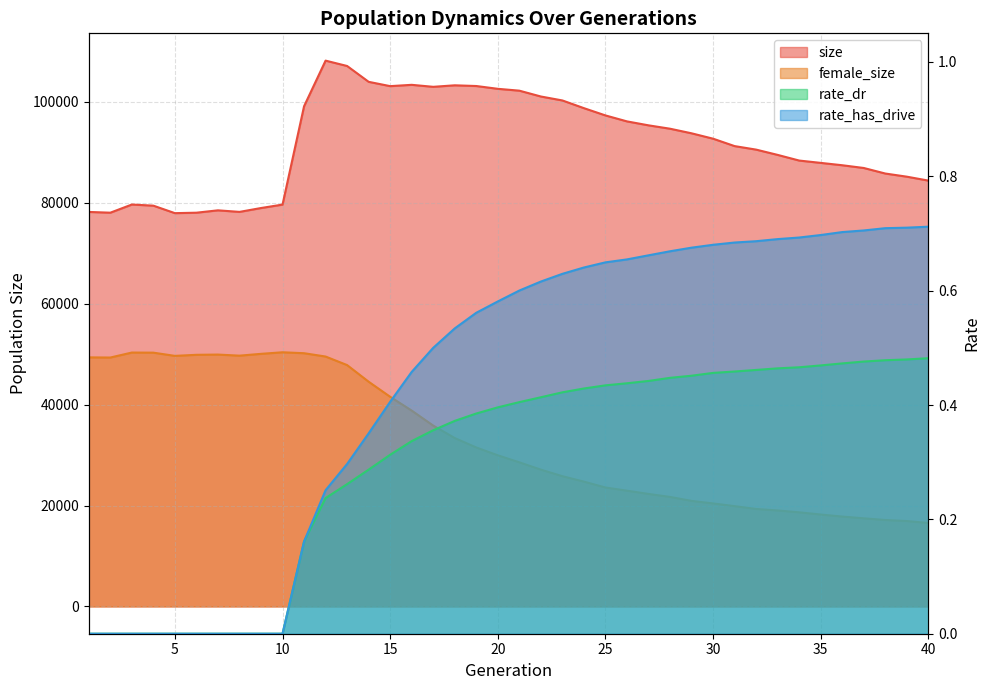

What is the spread (max minus min) of values at 29?

93782.5